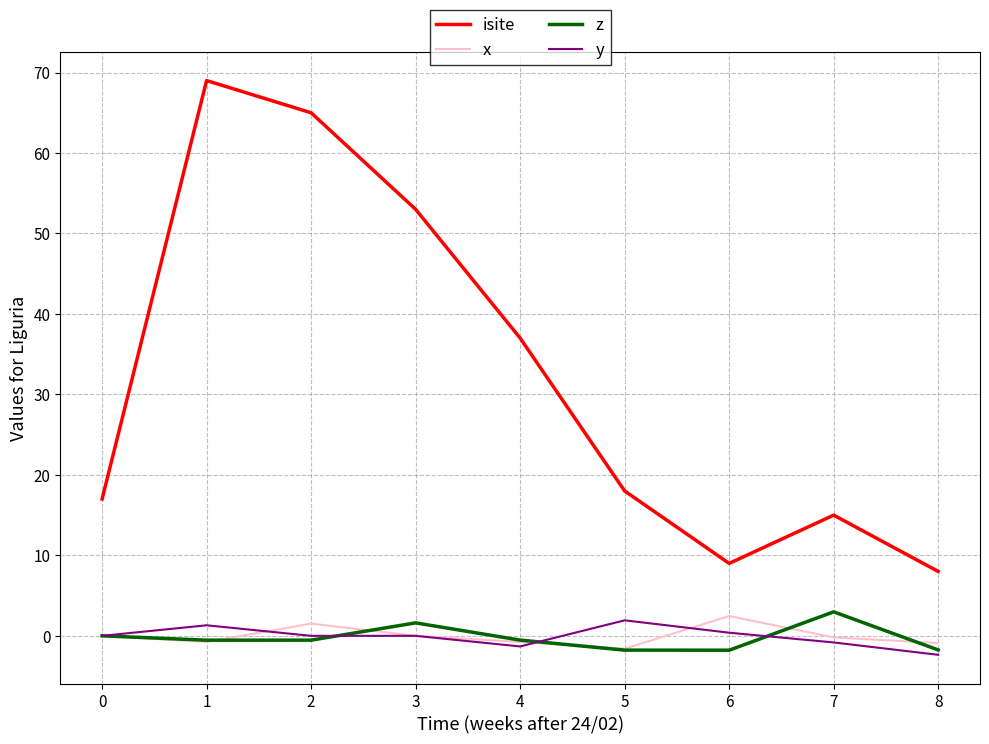

What is the difference between the maximum and minimum values in the z series?

4.8